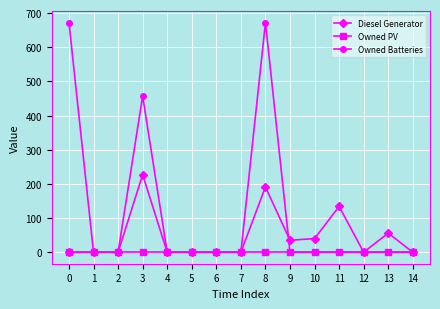

Which series has the largest range (max minus min)?

Owned Batteries